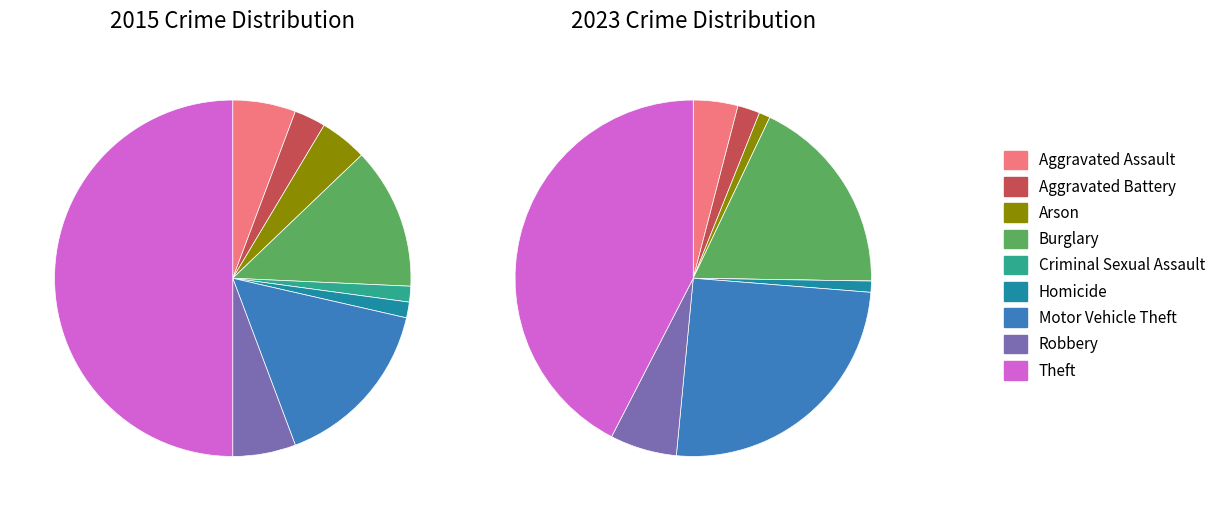

What is the difference between the highest and lowest values at 3?

9